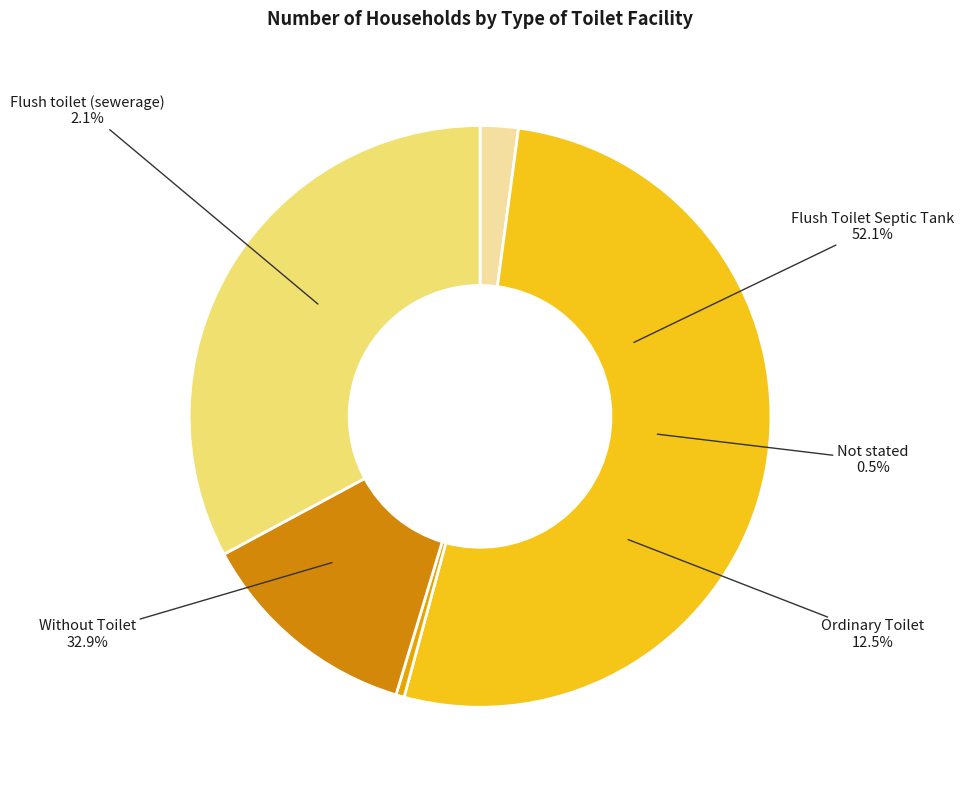

Does any single category account for the majority?

Yes